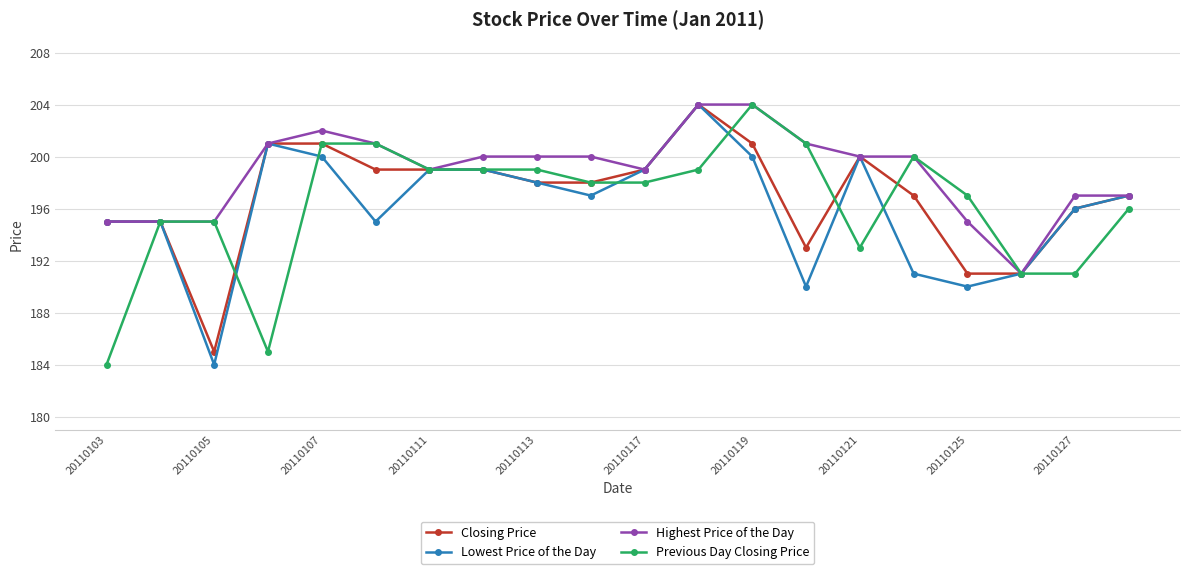

What is the value of the Lowest Price of the Day point at the 11th from the left?

199